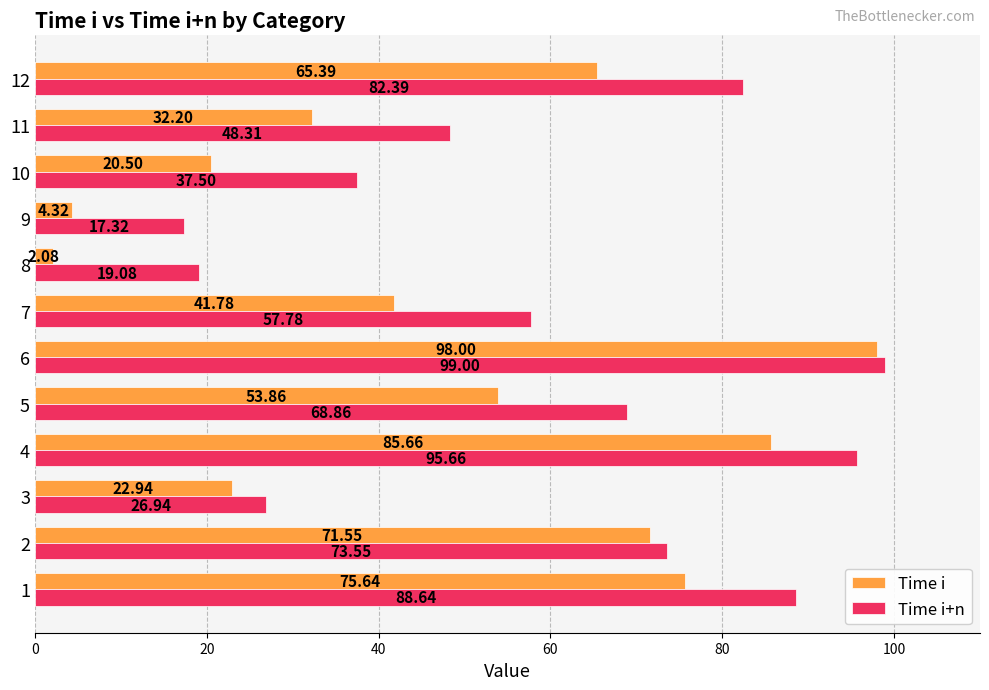

Which series changed the most between 3 and 8?

Time i